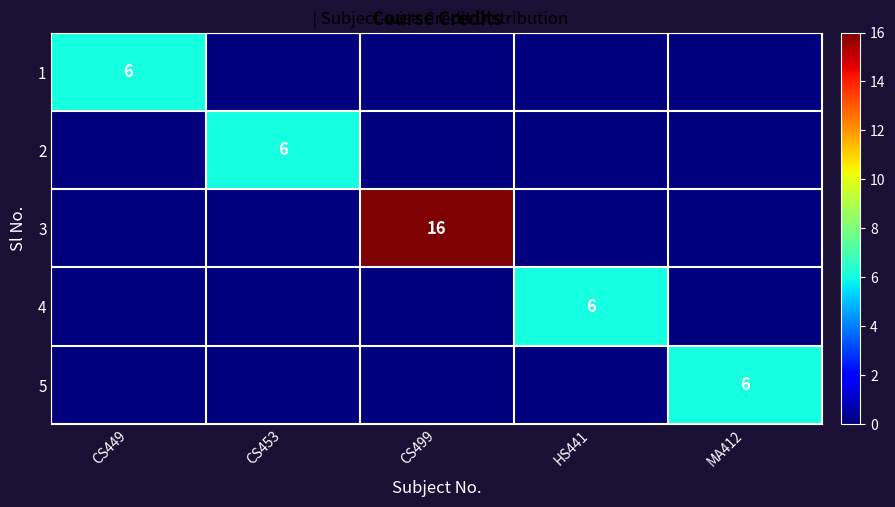

At which category is the sum across all series the highest?

CS499